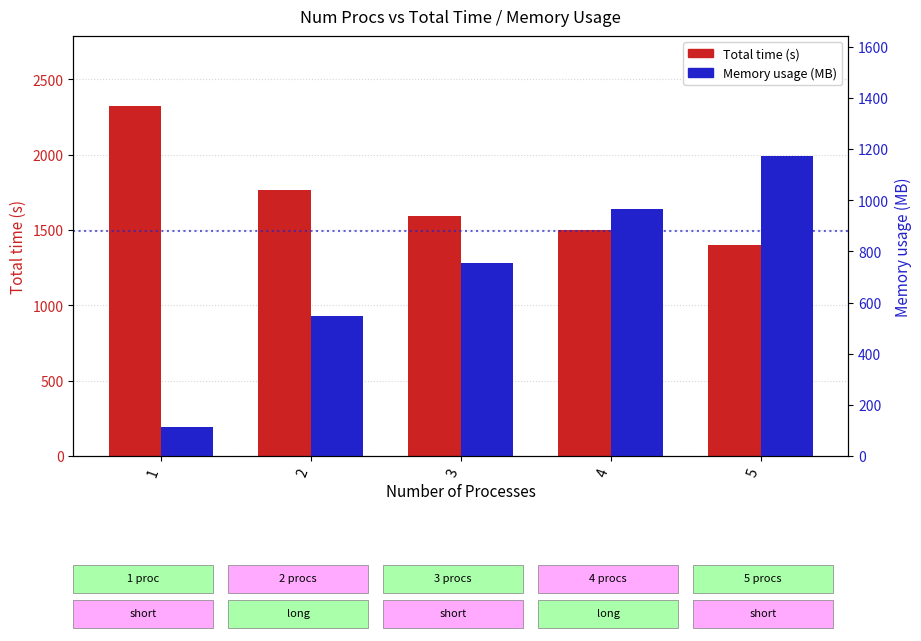

Rank the series by their maximum value, from highest to lowest.

Total time (s), Memory usage (MB)